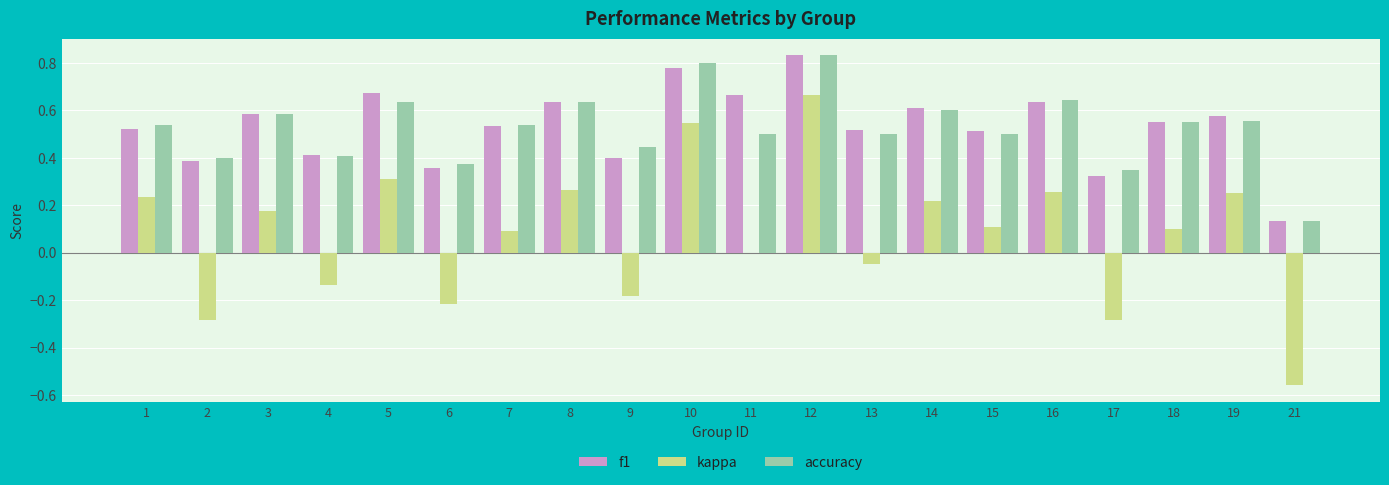

True or false: accuracy has a value of 0.5 at 15.

True